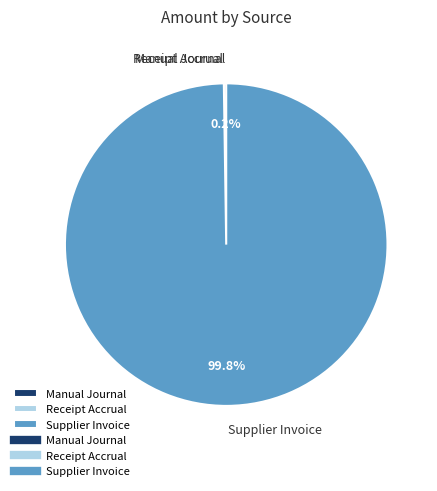

Is there any slice that represents more than half of the pie?

Yes